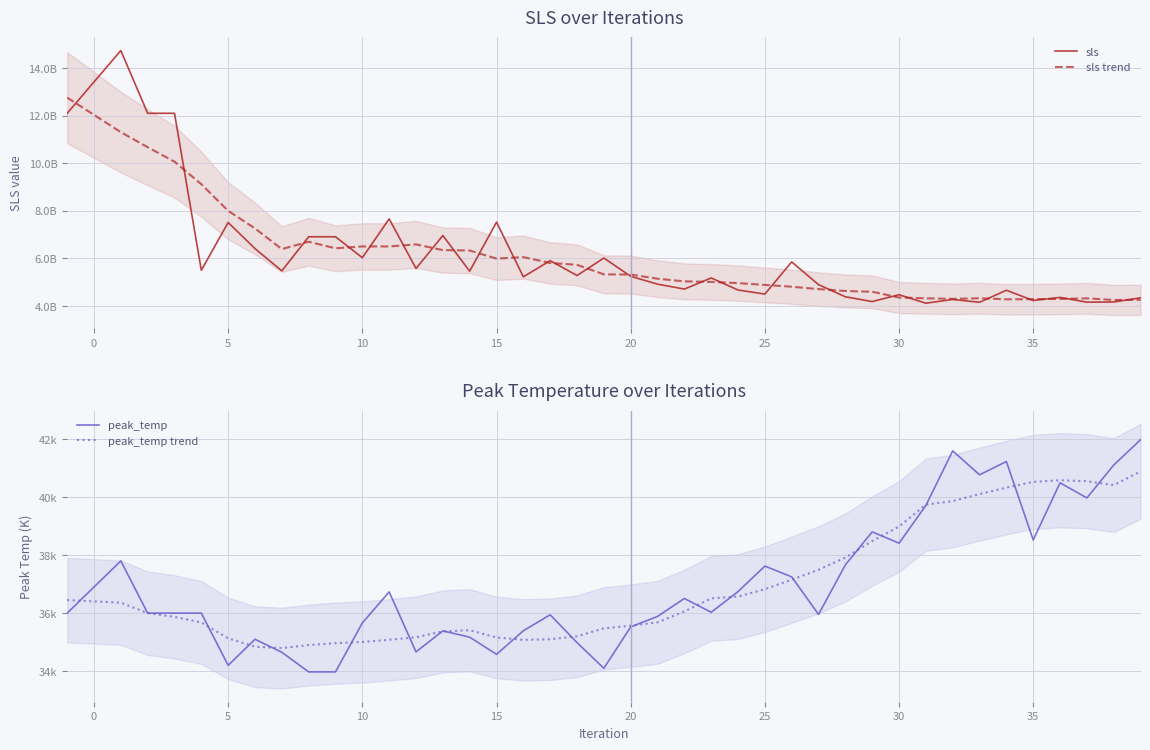

At 37, list the series in order from largest to smallest.

sls trend, sls, peak_temp trend, peak_temp